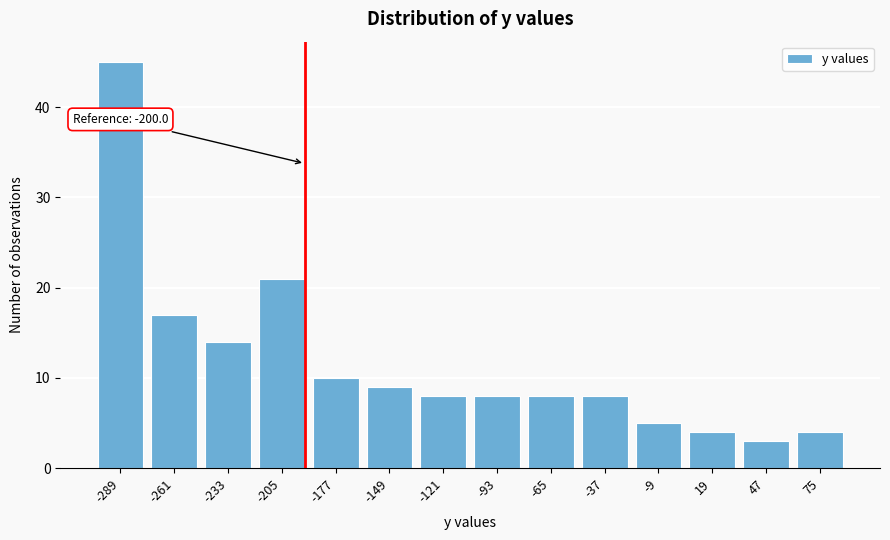

Reading left to right, what are all the values shown in this chart?

-289=45	-261=17	-233=14	-205=21	-177=10	-149=9	-121=8	-93=8	-65=8	-37=8	-9=5	19=4	47=3	75=4